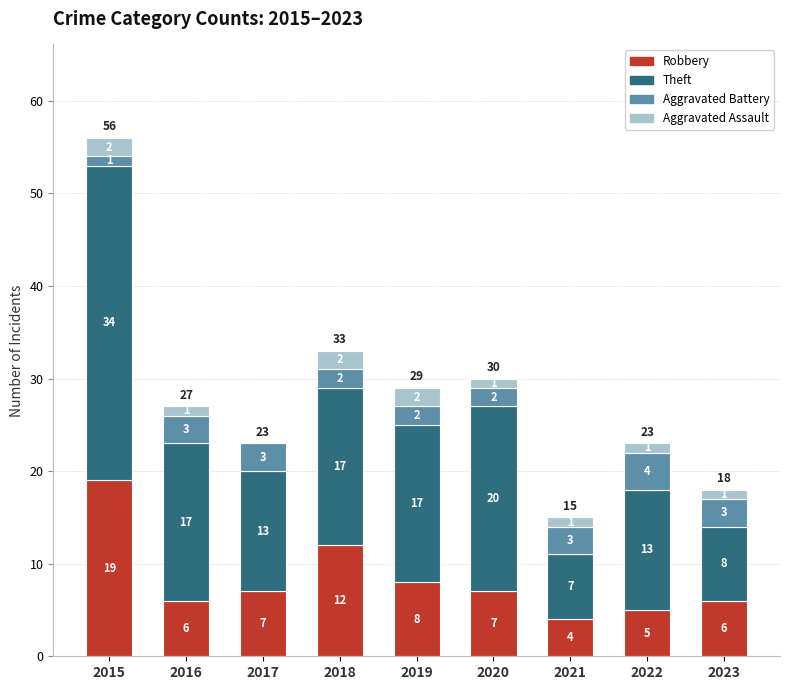

Which category has the highest value in the Robbery series?

2015